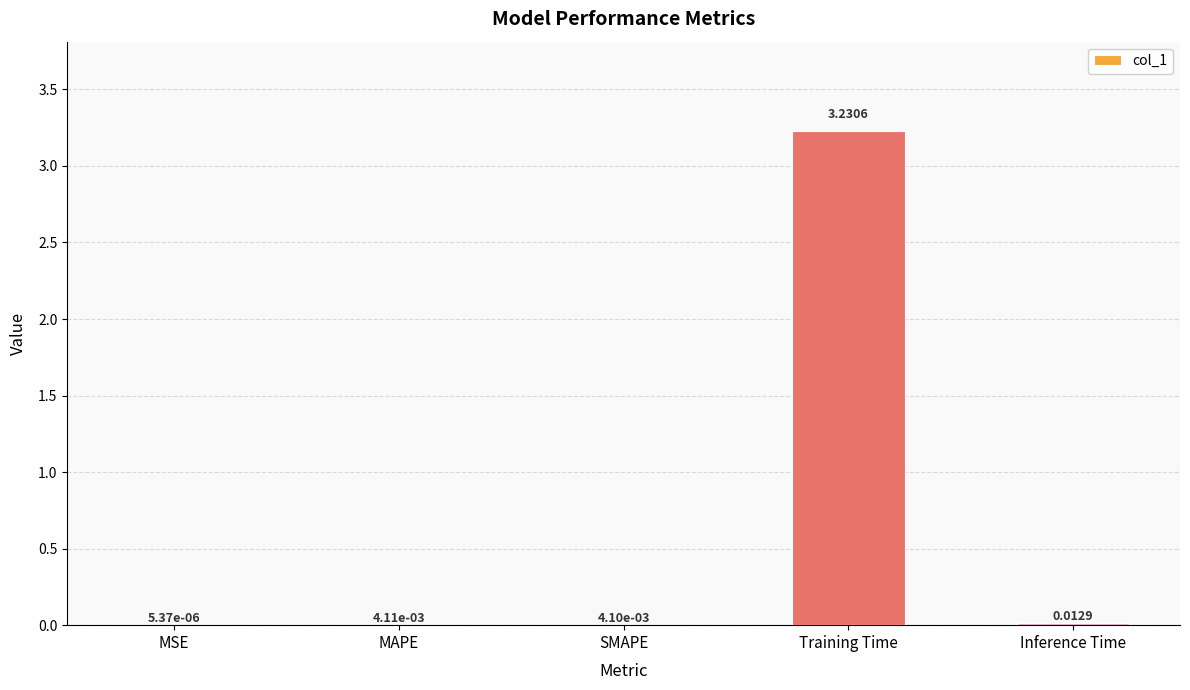

True or false: the data shows 0.7 at Training Time.

False